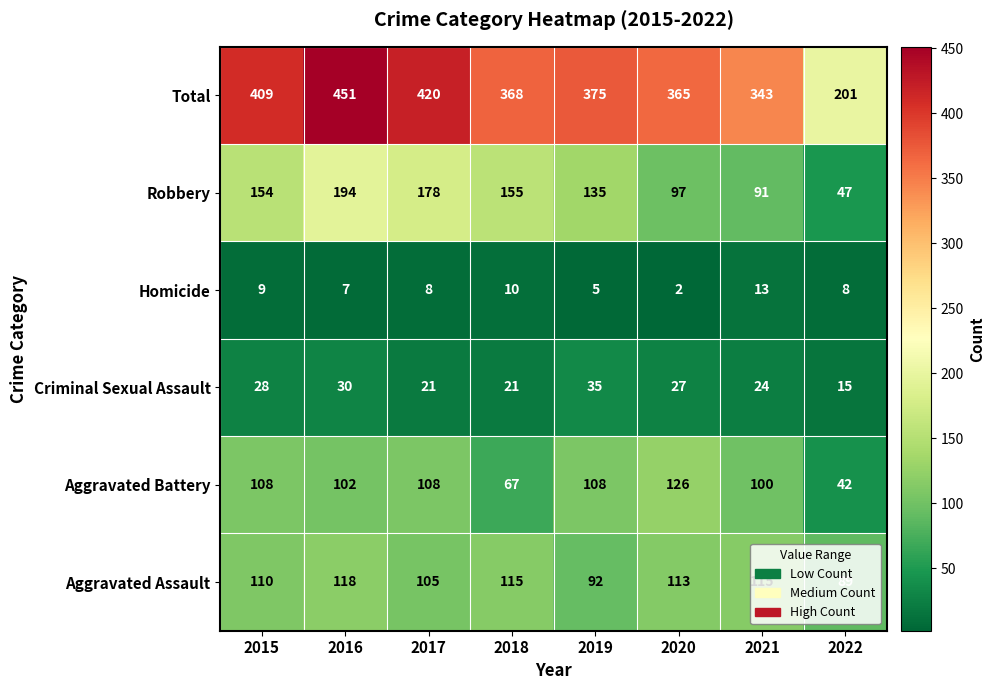

At which label does Criminal Sexual Assault reach its minimum?

2022